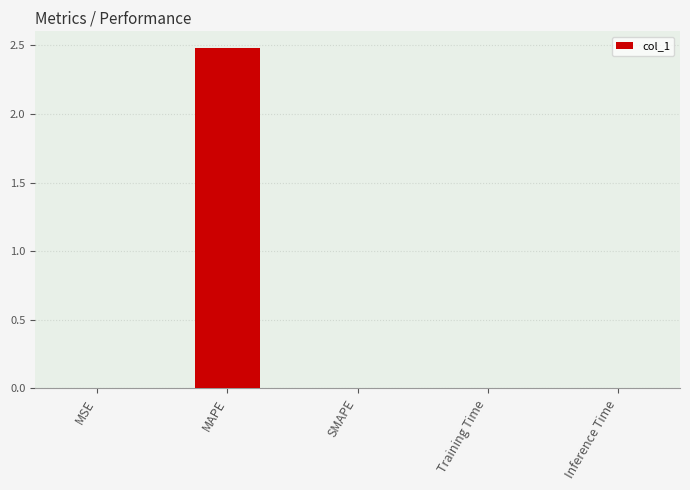

At which category does the chart reach its peak across all series?

MAPE